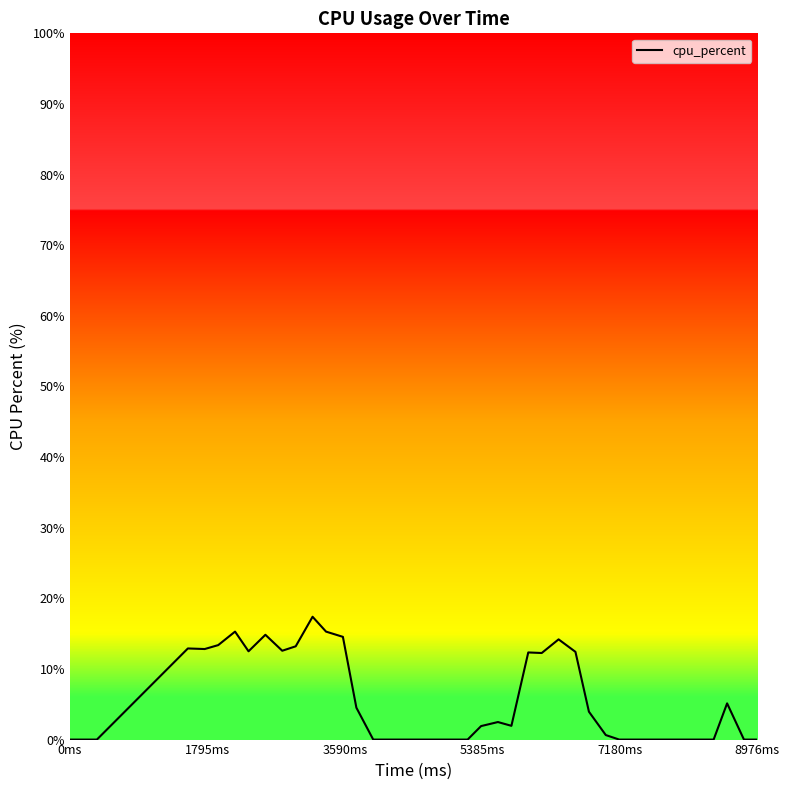

What is the greatest value displayed?

17.4